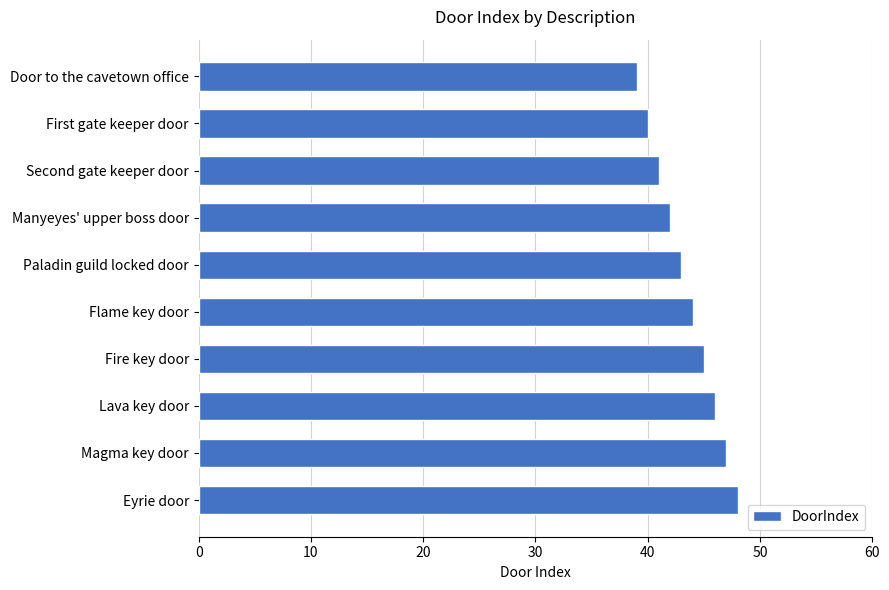

How many data points are less than 44?

5